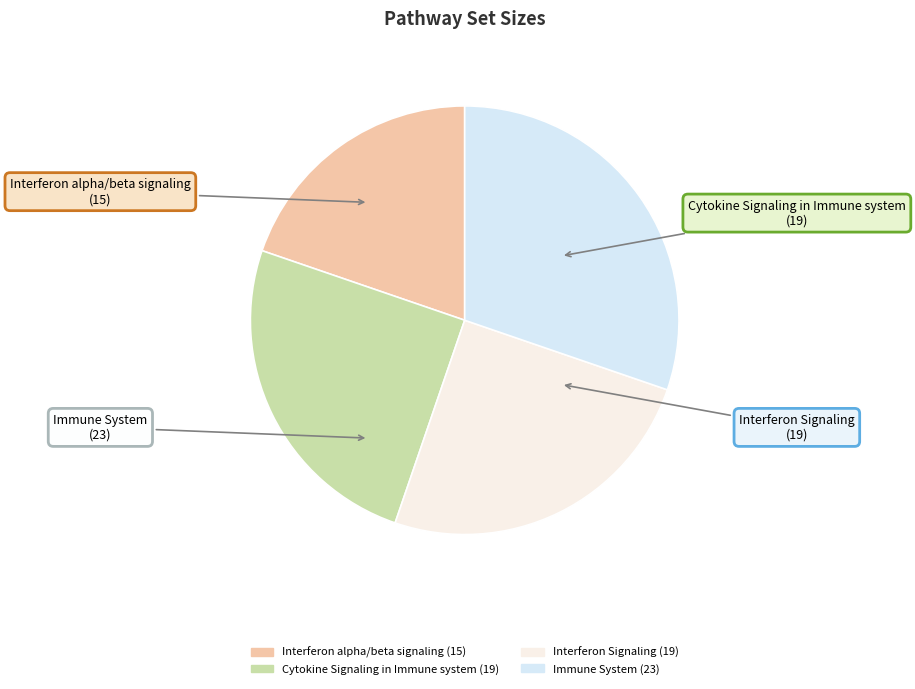

What percentage is the Interferon Signaling slice, to the nearest percent?

25%